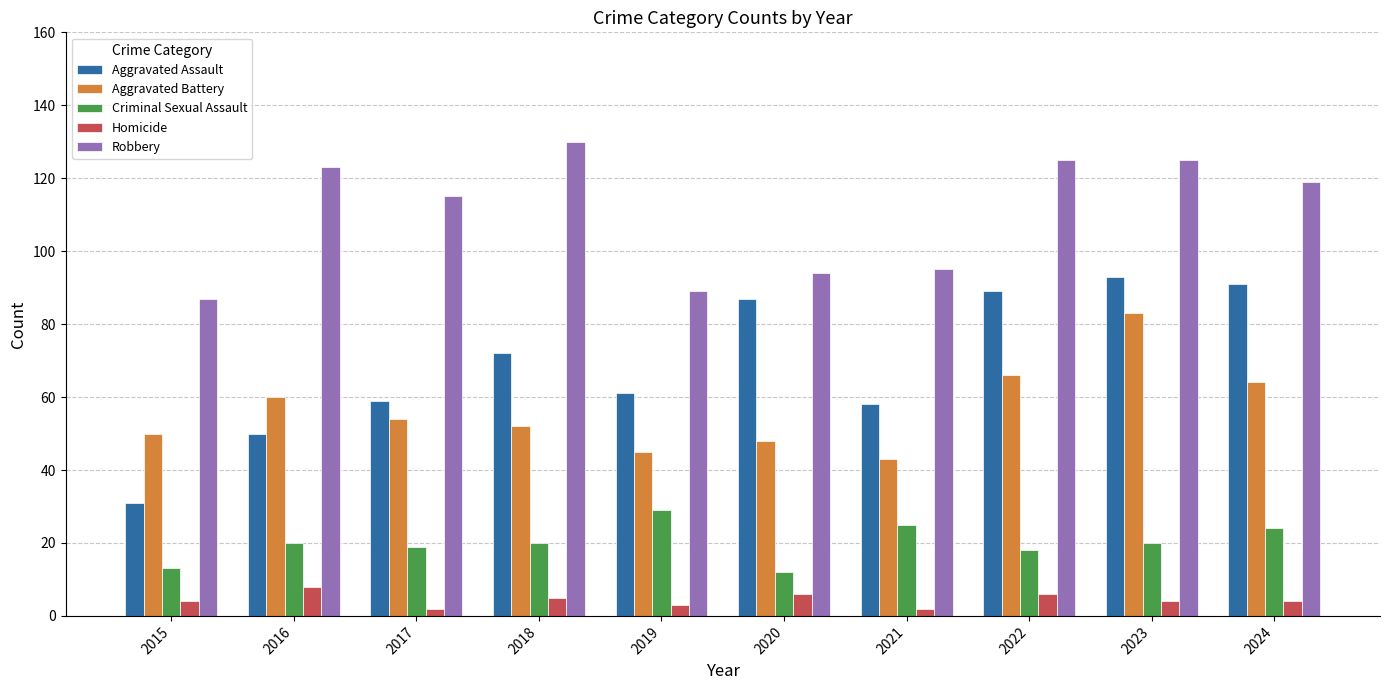

Which series has the largest total across all categories?

Robbery